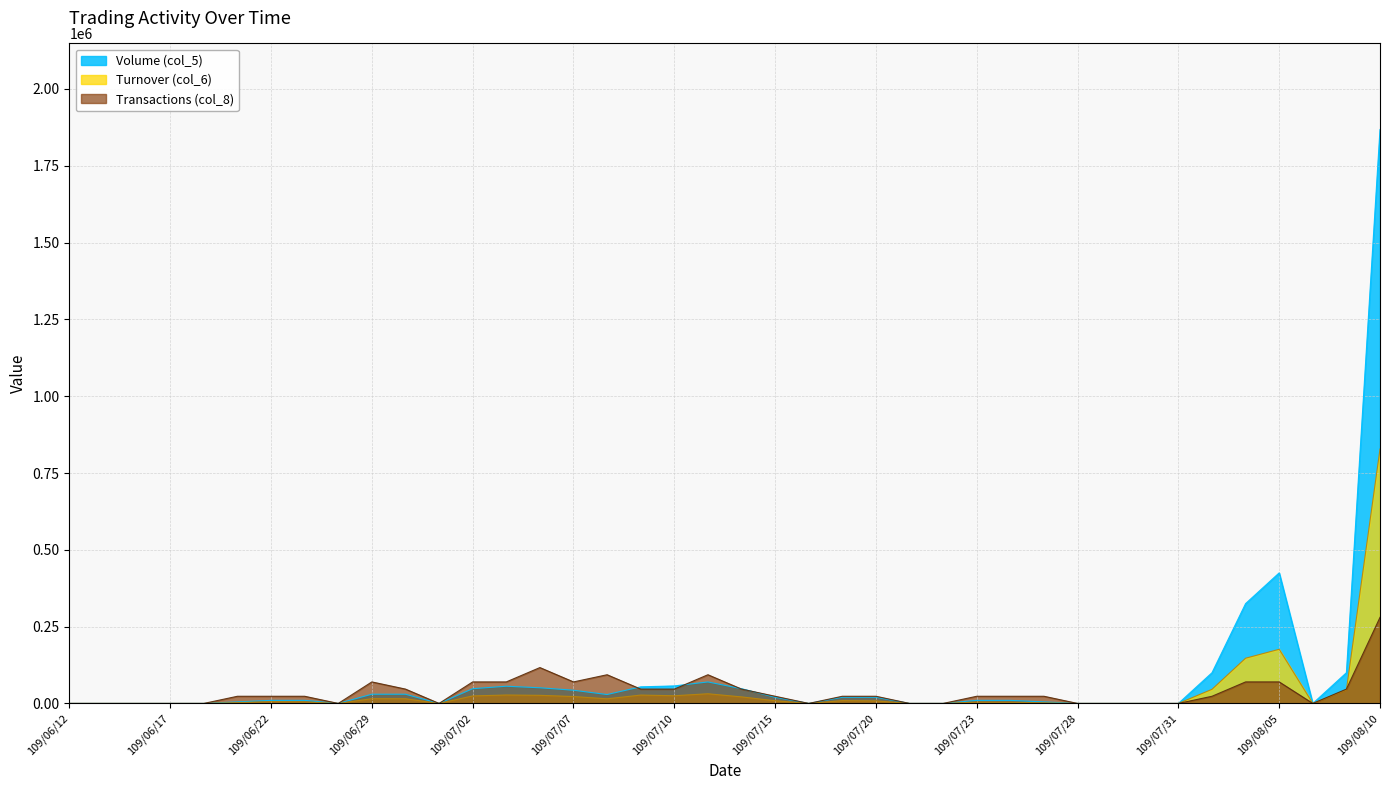

What is the difference between the maximum and minimum values in the Volume (col_5) series?

1868000.0